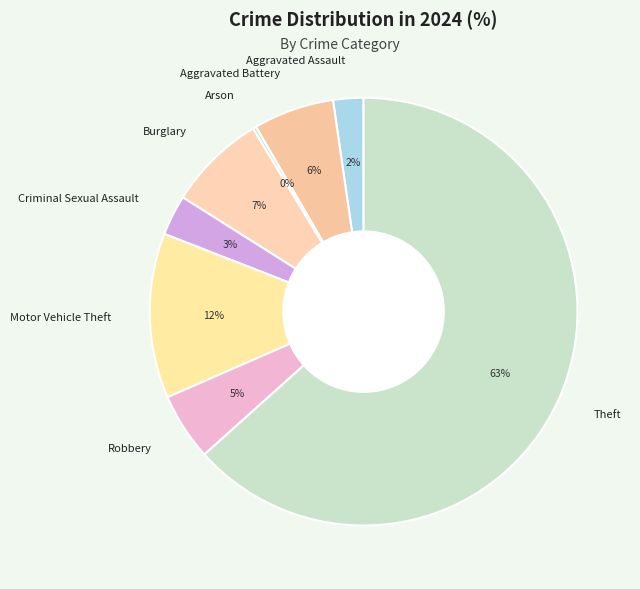

Is there any slice that represents more than half of the pie?

Yes